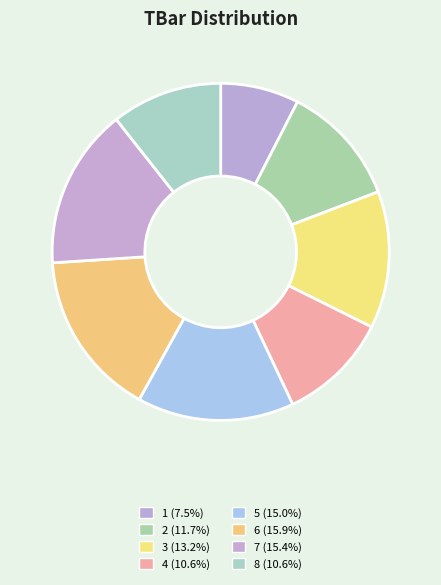

Does any single category account for the majority?

No